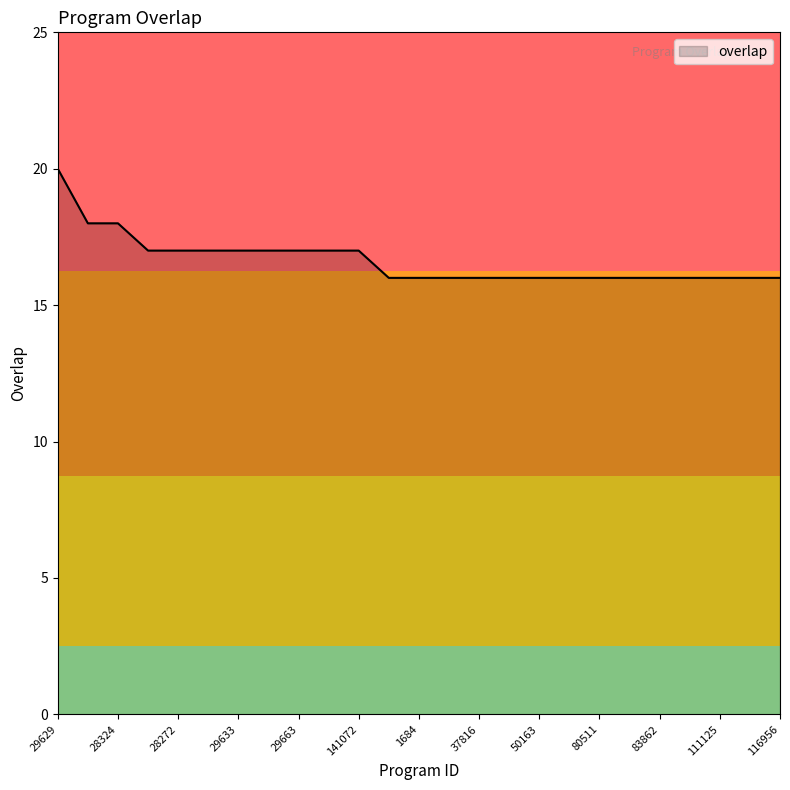

What is the minimum value shown in the chart?

16